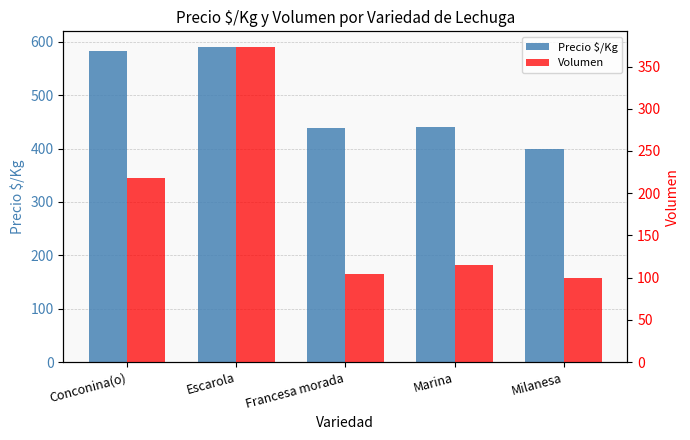

At which label does Precio $/Kg first exceed 440?

Conconina(o)